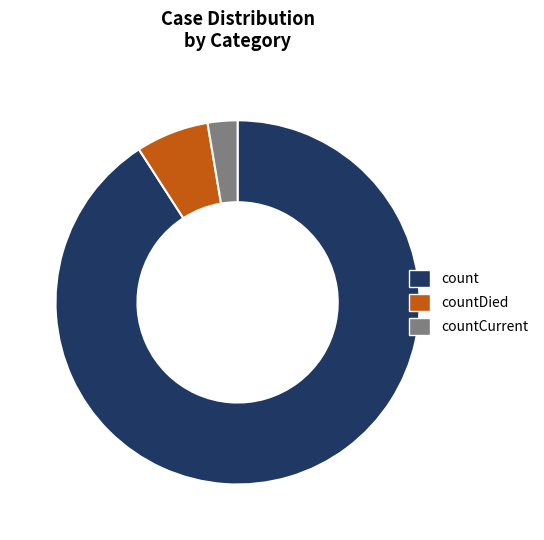

Combined, do countDied and count account for over 50%?

Yes